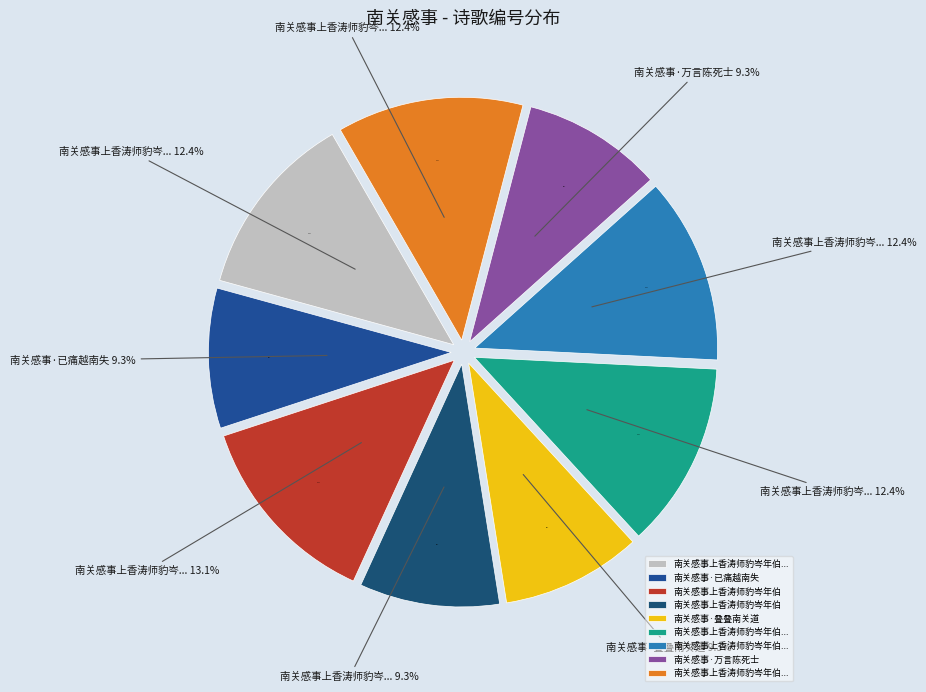

True or false: 南关感事上香涛师豹岑年伯 其二 accounts for 12% of the total.

True